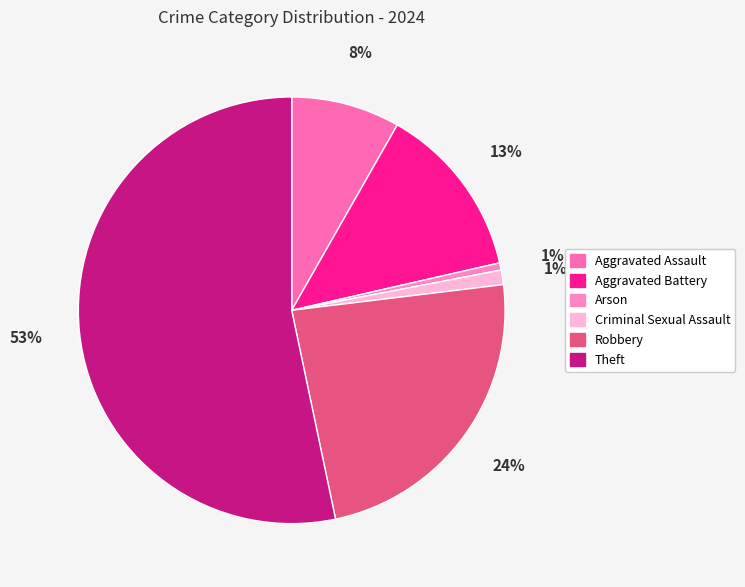

How many slices are in this pie chart?

6